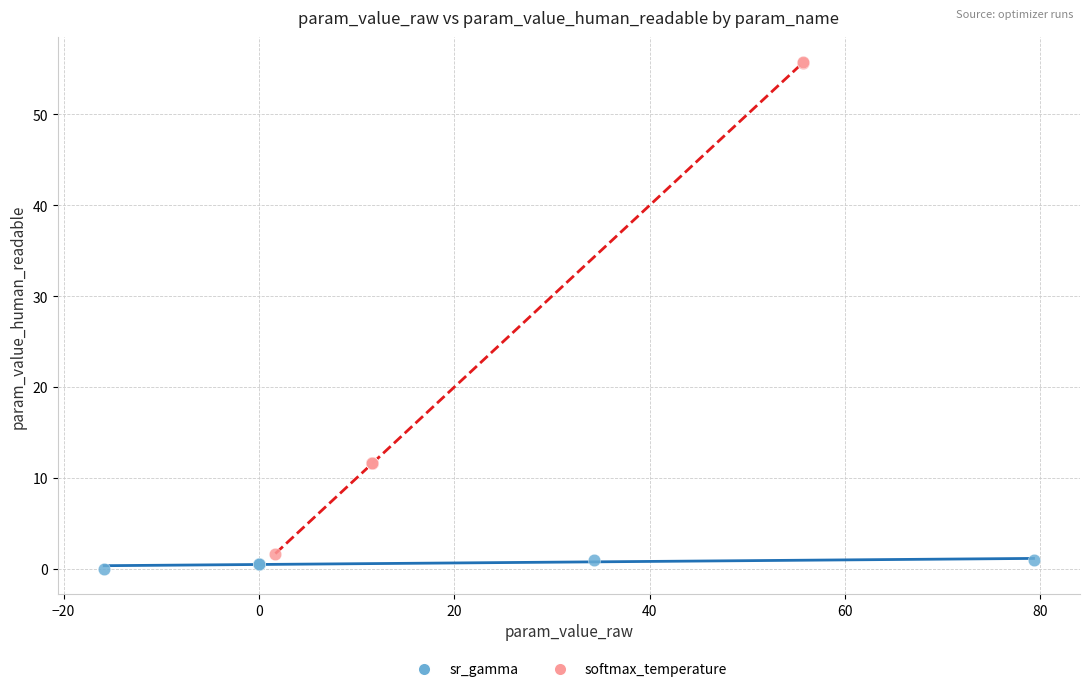

Which series contains the highest Y value?

softmax_temperature